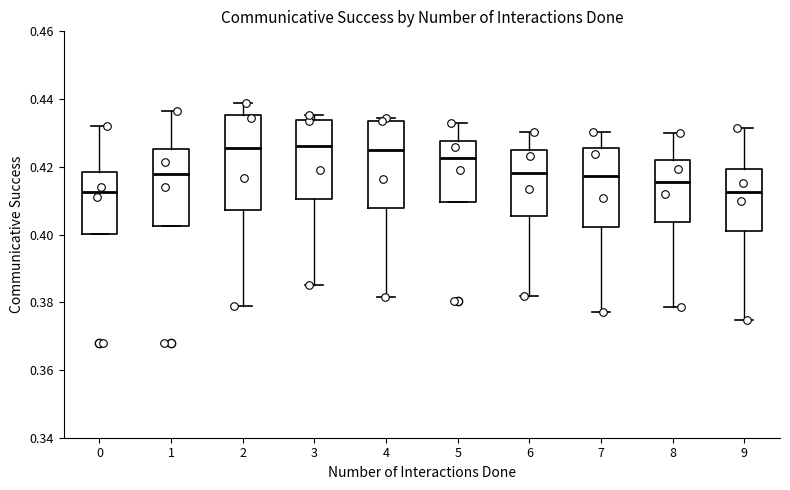

Reading left to right, read every box against the y-axis: the position of its median line, the range the box covers, and the ends of its whiskers. The values are not printed on the chart, so give them approximately, as read against the axis.

0: median 0.412, box 0.400 to 0.418, whiskers 0.400 to 0.432
1: median 0.418, box 0.402 to 0.426, whiskers 0.402 to 0.436
2: median 0.426, box 0.408 to 0.436, whiskers 0.380 to 0.438
3: median 0.426, box 0.410 to 0.434, whiskers 0.386 to 0.436
4: median 0.424, box 0.408 to 0.434, whiskers 0.382 to 0.434 (just above the box's upper edge)
5: median 0.422, box 0.410 to 0.428, whiskers 0.410 to 0.434
6: median 0.418, box 0.406 to 0.424, whiskers 0.382 to 0.430
7: median 0.418, box 0.402 to 0.426, whiskers 0.378 to 0.430
8: median 0.416, box 0.404 to 0.422, whiskers 0.378 to 0.430
9: median 0.412, box 0.402 to 0.420, whiskers 0.374 to 0.432